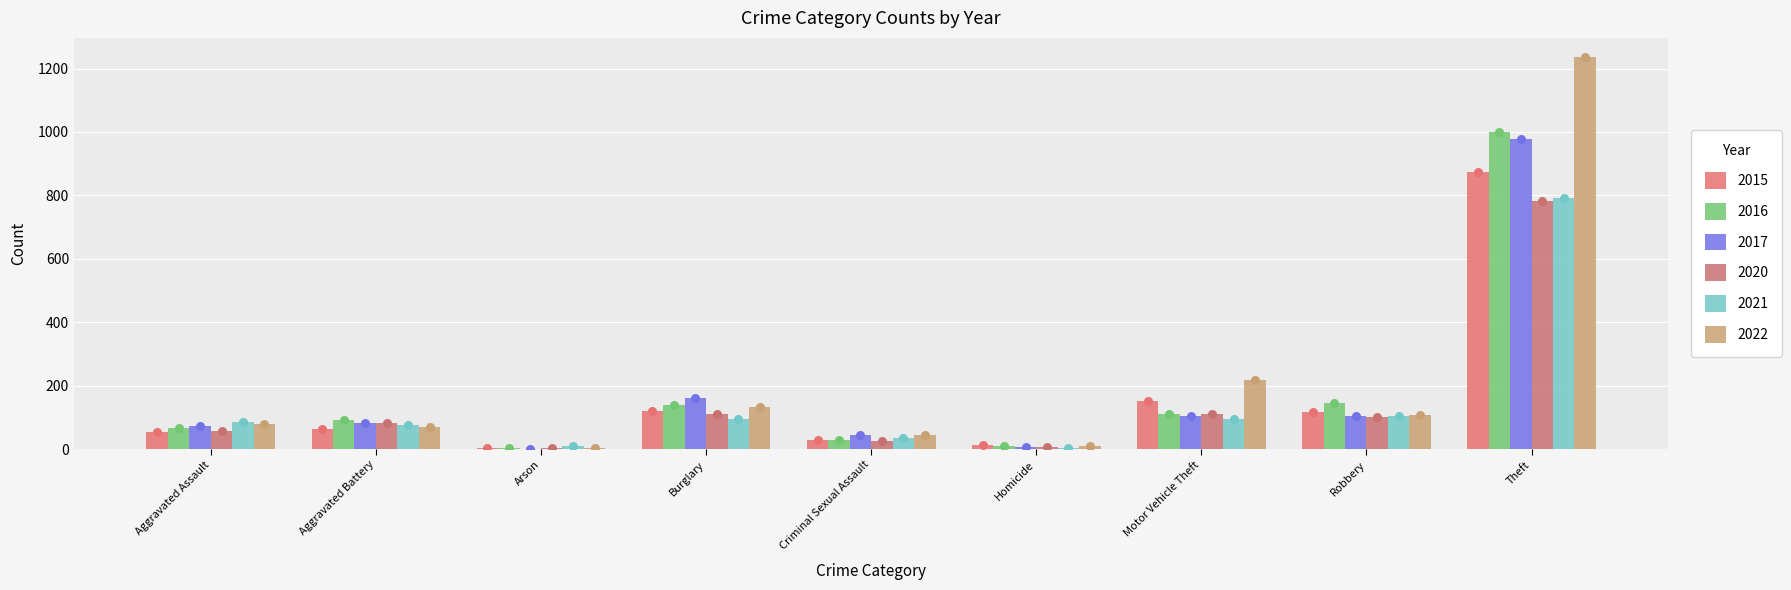

At how many categories does at least one series exceed 421?

1